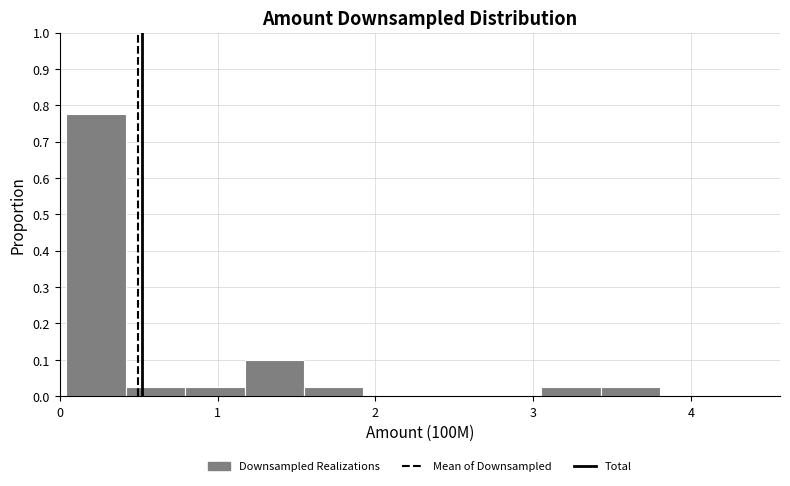

Read against the x-axis, roughly where is the centre of the tallest bar?

0.2